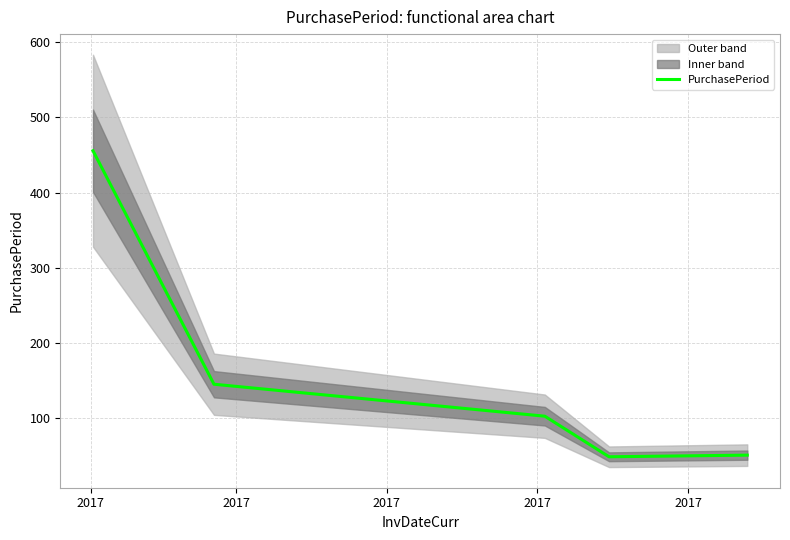

What is the change in value from 2017 to 2017?

-404.4